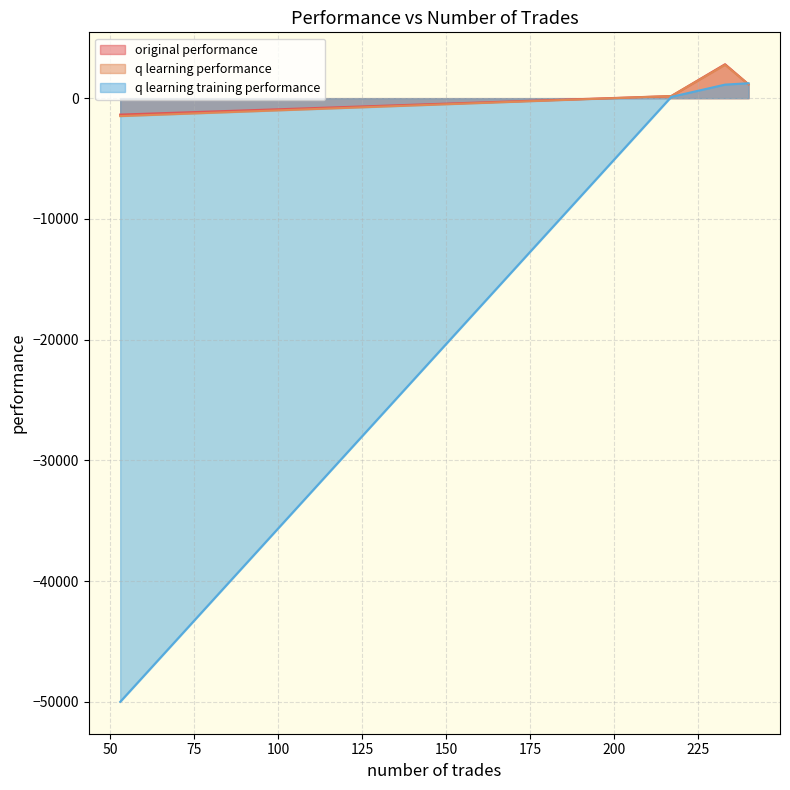

How many data points in q learning training performance are above 1121?

2